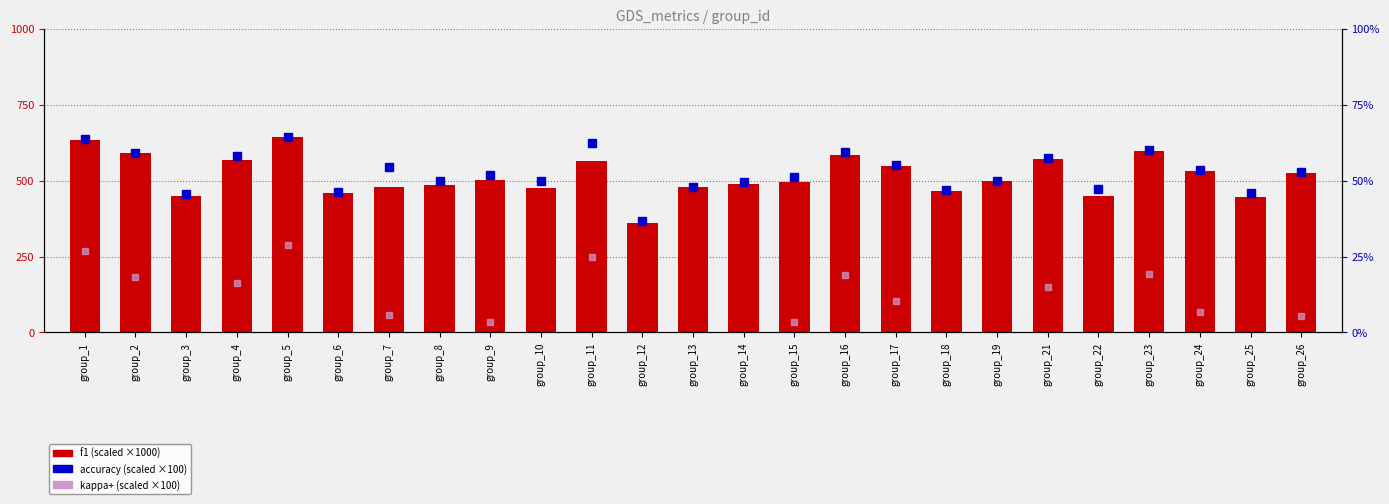

List the series in order of their peak value, lowest first.

kappa+ (×100), accuracy (×100), f1 (×1000)